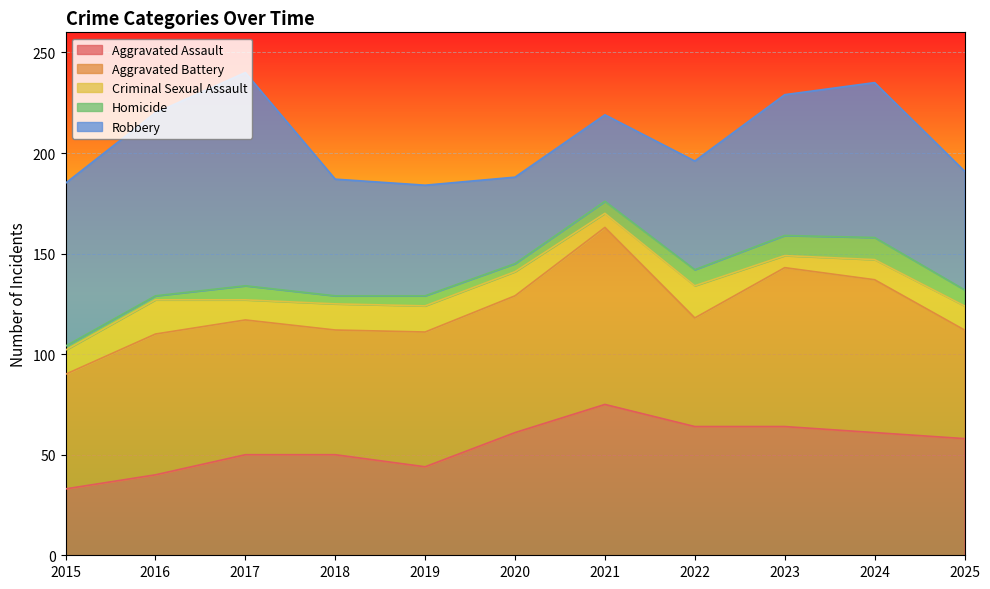

Where is Aggravated Assault nearest to the value 54?

2017